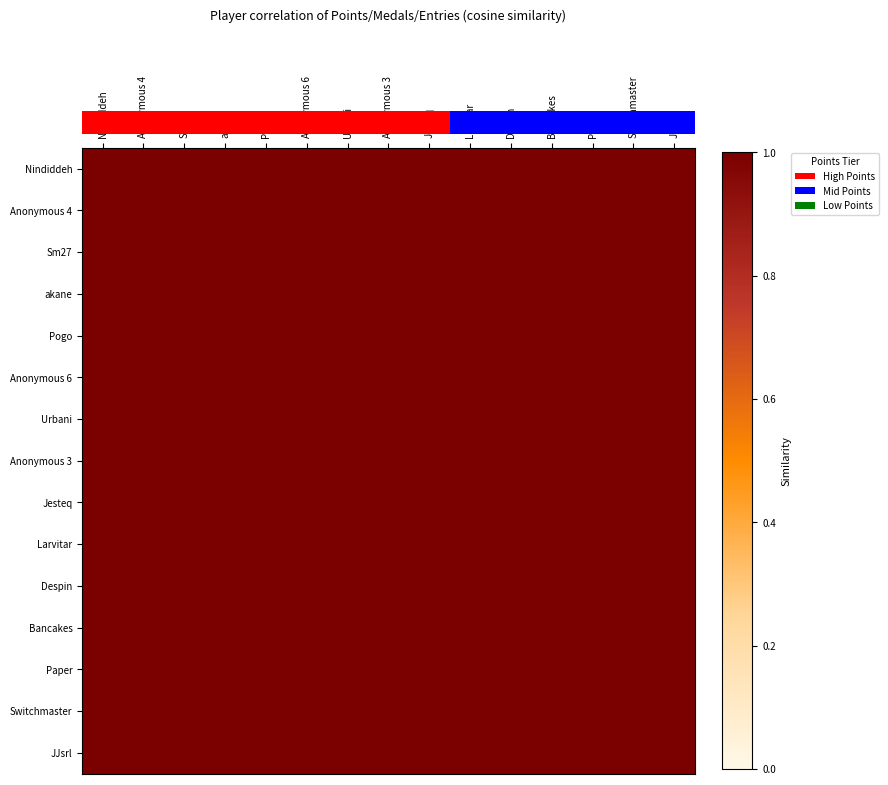

Reading left to right, list all the values displayed in this chart.

row_0: 1.0	1.0	1.0	1.0	1.0	1.0	1.0	1.0	1.0	1.0	1.0	1.0	1.0	1.0	1.0
row_1: 1.0	1.0	1.0	1.0	1.0	1.0	1.0	1.0	1.0	1.0	1.0	1.0	1.0	1.0	1.0
row_2: 1.0	1.0	1.0	1.0	1.0	1.0	1.0	1.0	1.0	1.0	1.0	1.0	1.0	1.0	1.0
row_3: 1.0	1.0	1.0	1.0	1.0	1.0	1.0	1.0	1.0	1.0	1.0	1.0	1.0	1.0	1.0
row_4: 1.0	1.0	1.0	1.0	1.0	1.0	1.0	1.0	1.0	1.0	1.0	1.0	1.0	1.0	1.0
row_5: 1.0	1.0	1.0	1.0	1.0	1.0	1.0	1.0	1.0	1.0	1.0	1.0	1.0	1.0	1.0
row_6: 1.0	1.0	1.0	1.0	1.0	1.0	1.0	1.0	1.0	1.0	1.0	1.0	1.0	1.0	1.0
row_7: 1.0	1.0	1.0	1.0	1.0	1.0	1.0	1.0	1.0	1.0	1.0	1.0	1.0	1.0	1.0
row_8: 1.0	1.0	1.0	1.0	1.0	1.0	1.0	1.0	1.0	1.0	1.0	1.0	1.0	1.0	1.0
row_9: 1.0	1.0	1.0	1.0	1.0	1.0	1.0	1.0	1.0	1.0	1.0	1.0	1.0	1.0	1.0
row_10: 1.0	1.0	1.0	1.0	1.0	1.0	1.0	1.0	1.0	1.0	1.0	1.0	1.0	1.0	1.0
row_11: 1.0	1.0	1.0	1.0	1.0	1.0	1.0	1.0	1.0	1.0	1.0	1.0	1.0	1.0	1.0
row_12: 1.0	1.0	1.0	1.0	1.0	1.0	1.0	1.0	1.0	1.0	1.0	1.0	1.0	1.0	1.0
row_13: 1.0	1.0	1.0	1.0	1.0	1.0	1.0	1.0	1.0	1.0	1.0	1.0	1.0	1.0	1.0
row_14: 1.0	1.0	1.0	1.0	1.0	1.0	1.0	1.0	1.0	1.0	1.0	1.0	1.0	1.0	1.0